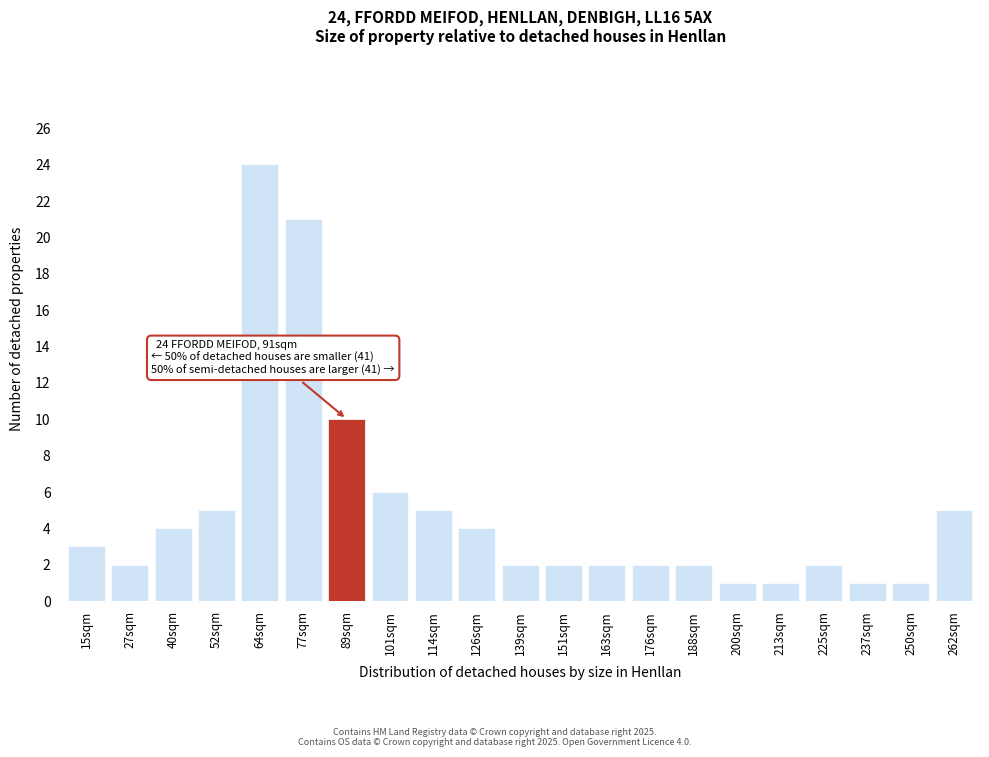

Reading left to right, list all the values displayed in this chart.

3	2	4	5	24	21	10	6	5	4	2	2	2	2	2	1	1	2	1	1	5